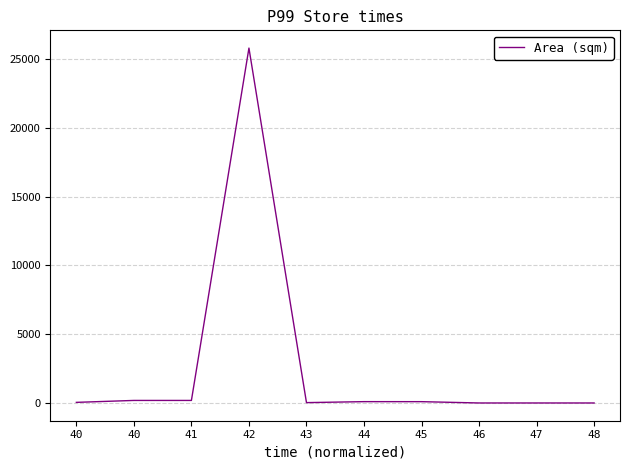

Is it true that the value at 41 is 191.5?

True